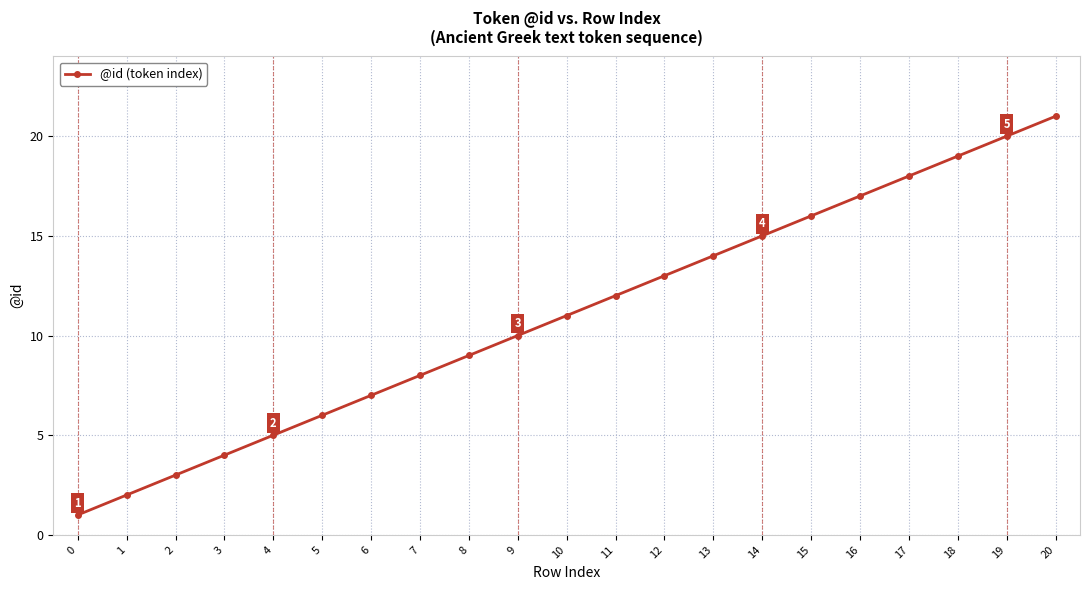

What is the average value?

11